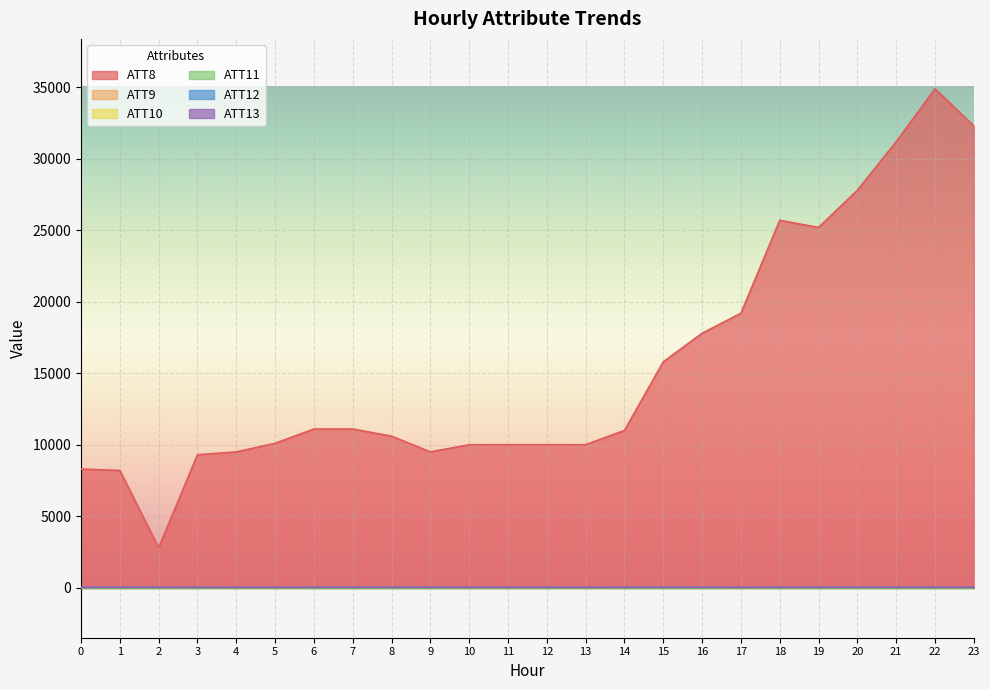

List the labels in order of ATT8 value, largest first.

22, 23, 21, 20, 18, 19, 17, 16, 15, 6, 7, 14, 8, 5, 10, 11, 12, 13, 4, 9, 3, 0, 1, 2